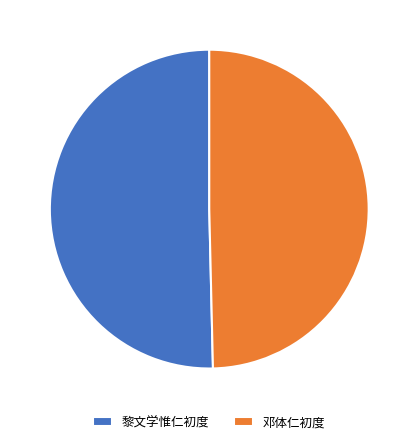

How many slices are in this pie chart?

2